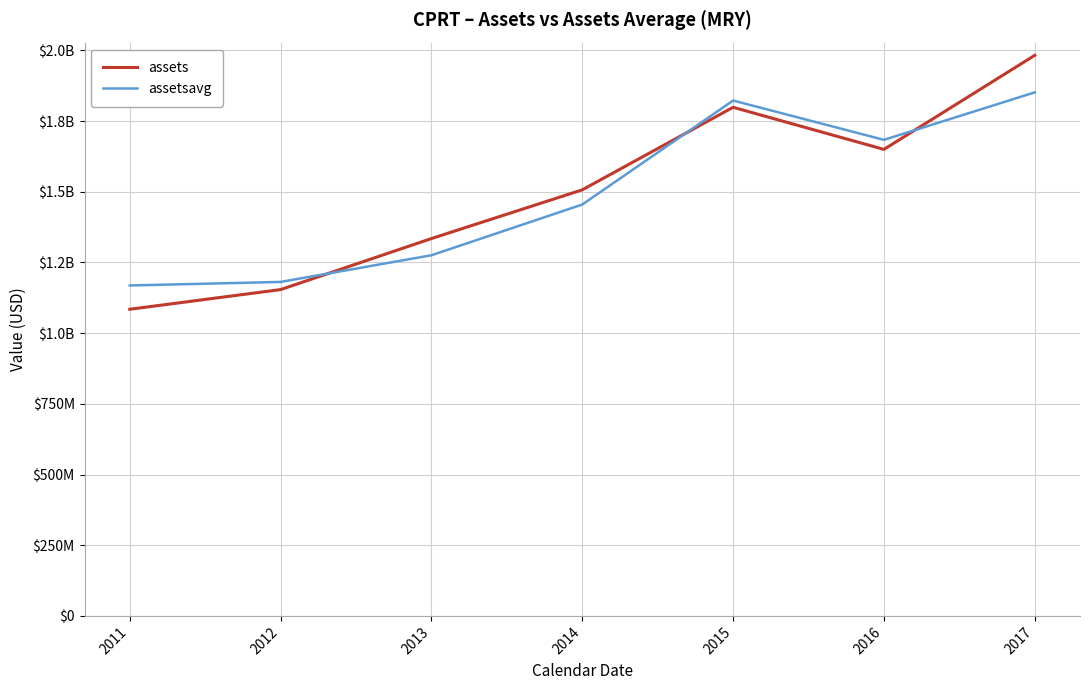

Which category has the highest value in the assets series?

2017